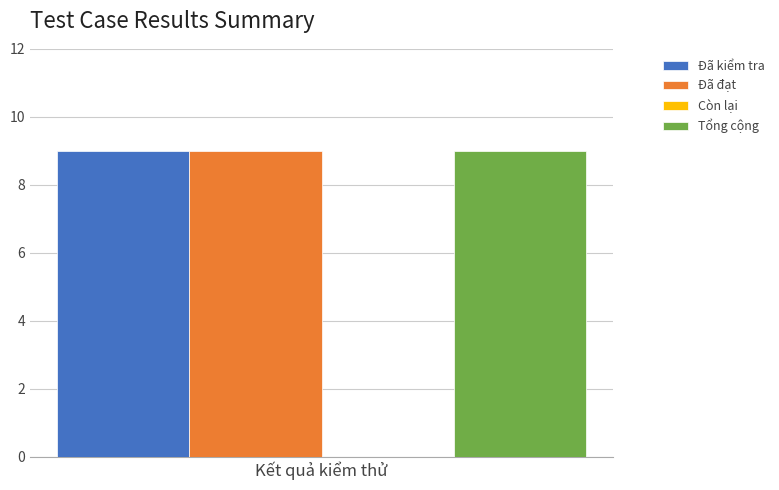

What are all the series names shown in the legend?

Đã kiểm tra, Đã đạt, Còn lại, Tổng cộng